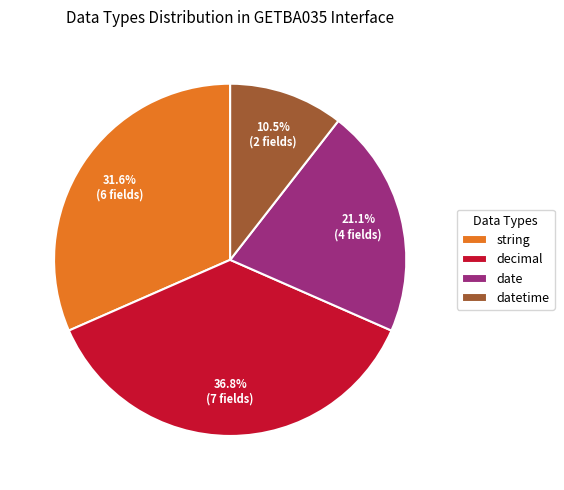

Which has a higher value, datetime or decimal?

decimal